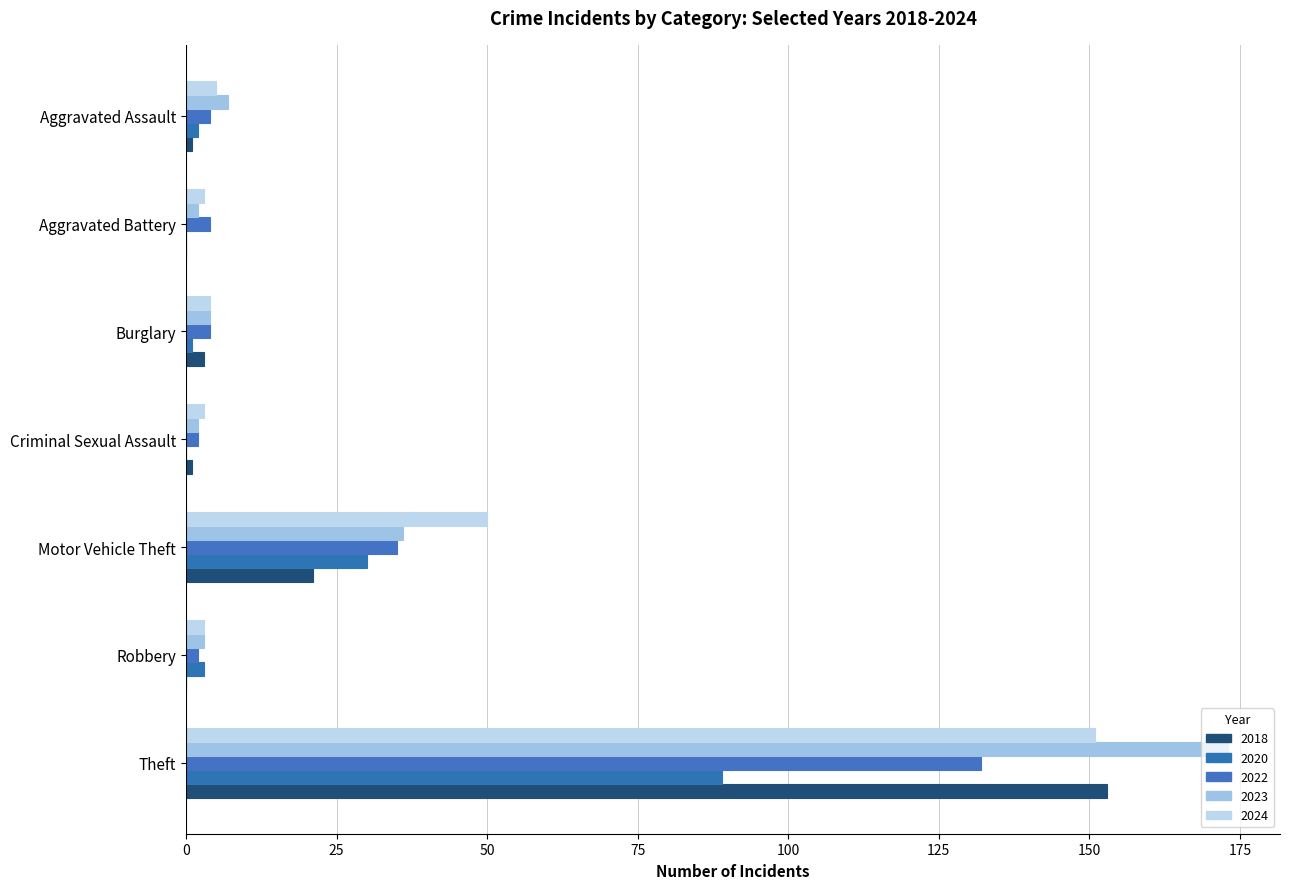

How many distinct data groups are displayed?

5